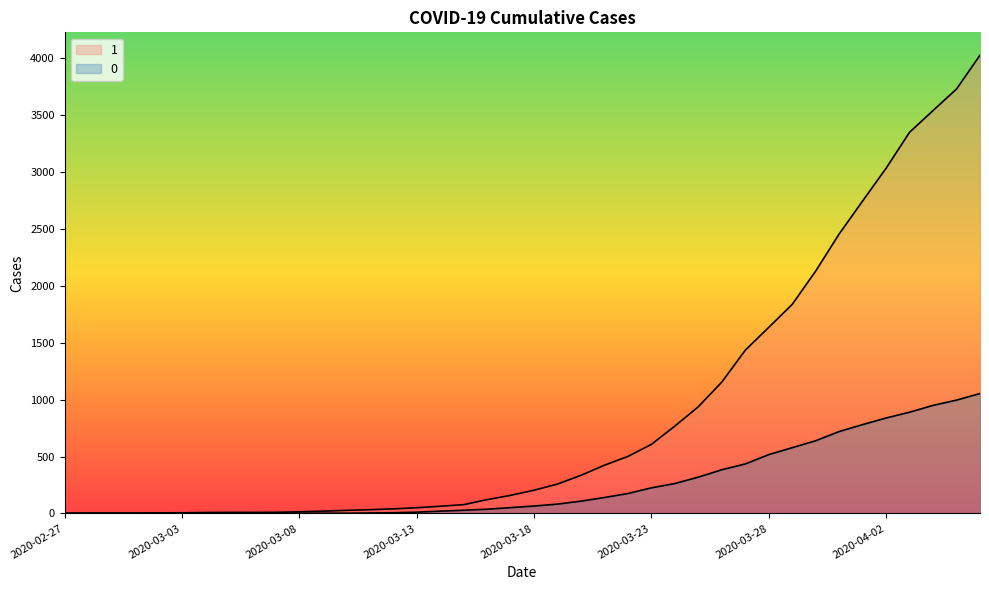

List the labels in order of 1 value, smallest first.

2020-02-27, 2020-02-28, 2020-02-29, 2020-03-01, 2020-03-02, 2020-03-03, 2020-03-04, 2020-03-05, 2020-03-06, 2020-03-07, 2020-03-08, 2020-03-09, 2020-03-10, 2020-03-11, 2020-03-12, 2020-03-13, 2020-03-14, 2020-03-15, 2020-03-16, 2020-03-17, 2020-03-18, 2020-03-19, 2020-03-20, 2020-03-21, 2020-03-22, 2020-03-23, 2020-03-24, 2020-03-25, 2020-03-26, 2020-03-27, 2020-03-28, 2020-03-29, 2020-03-30, 2020-03-31, 2020-04-01, 2020-04-02, 2020-04-03, 2020-04-04, 2020-04-05, 2020-04-06